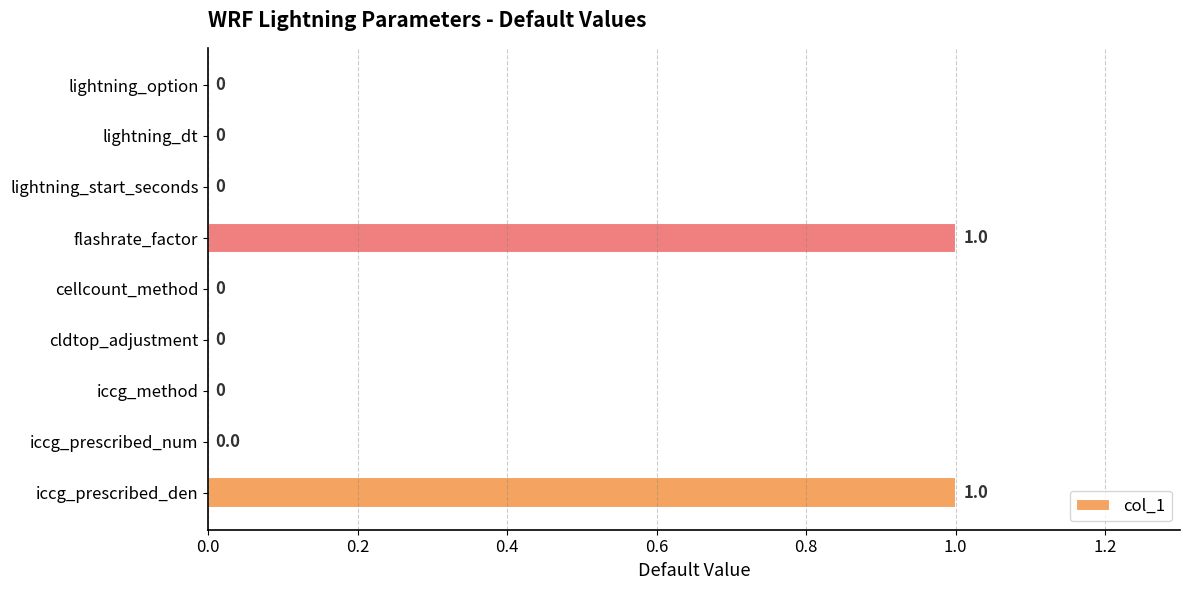

The value at cellcount_method is -1. True or false?

False